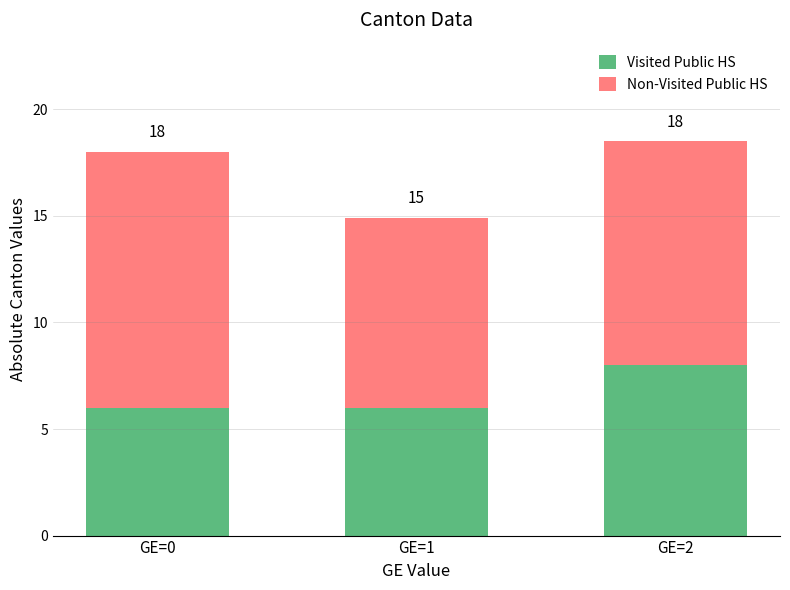

List the series in order of their peak value, highest first.

Non-Visited Public HS, Visited Public HS